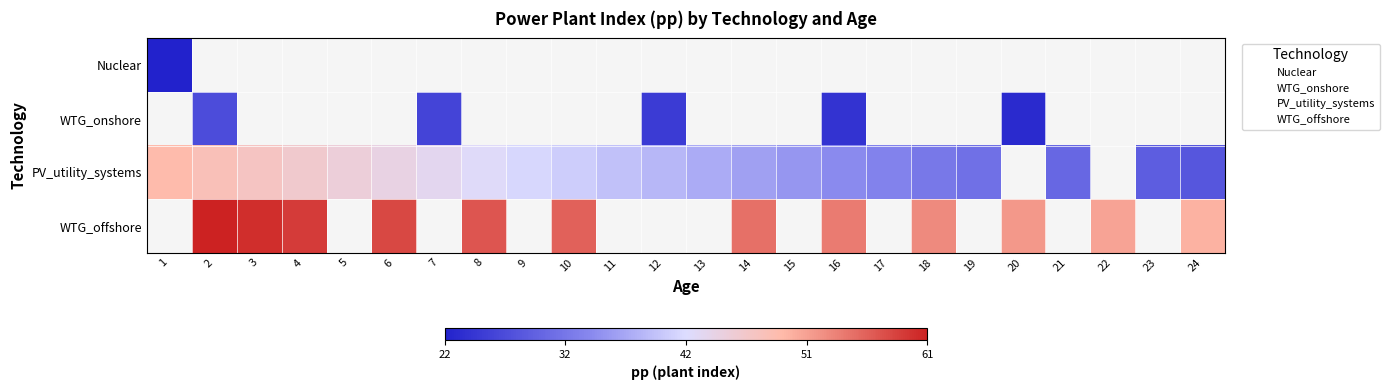

Is the value of PV_utility_systems at 7 greater than the value of Nuclear at 3?

No